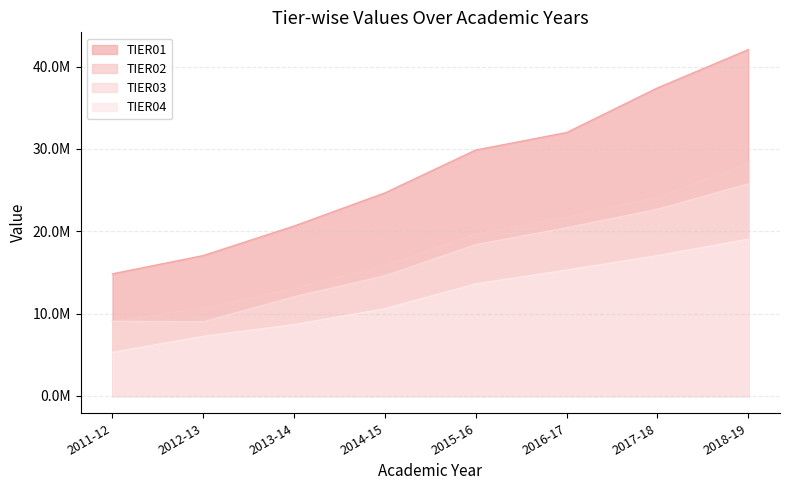

Which category has the highest value in the TIER01 series?

2018-19